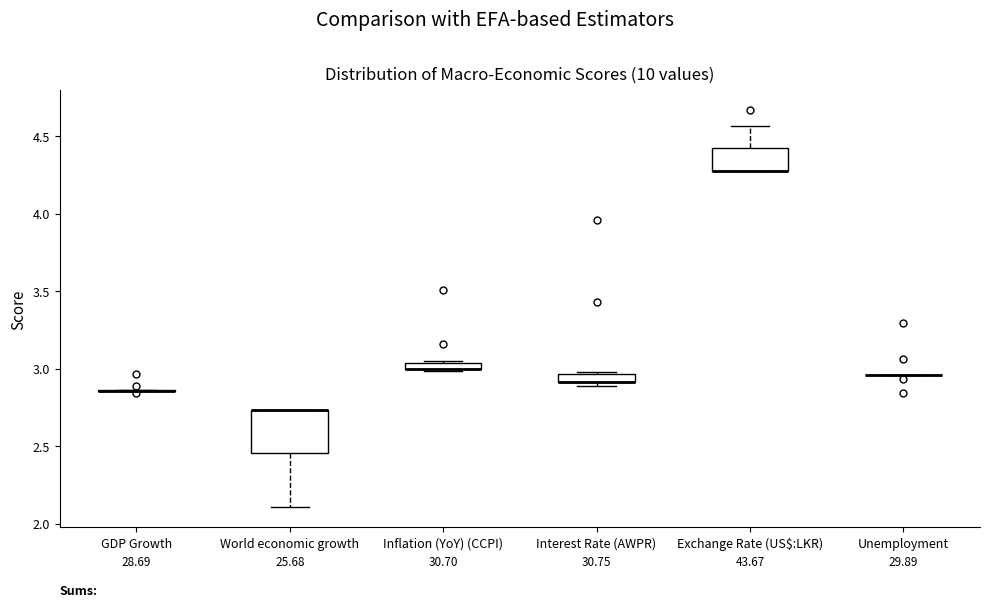

Where is the lower edge of the box for Inflation (YoY) (CCPI) on the y-axis? The values are not printed on the chart, so give them approximately, as read against the axis.

3.00